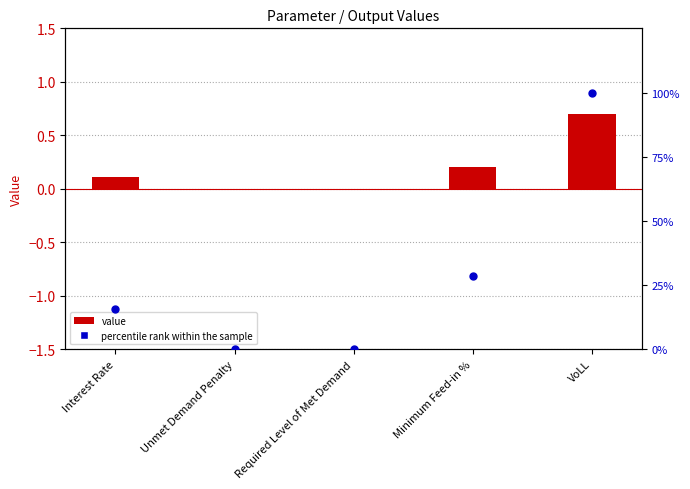

Which series has the widest spread of Y values?

percentile rank within the sample